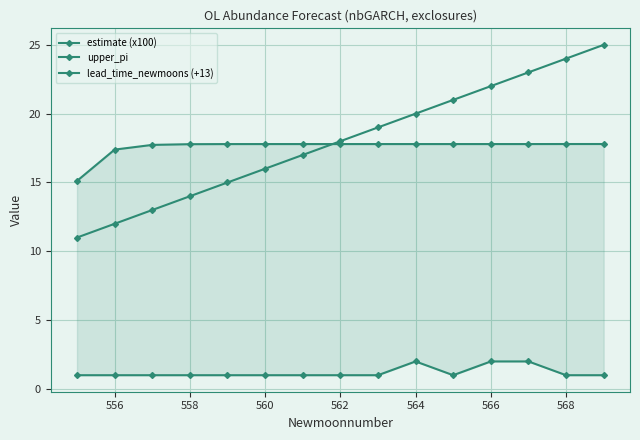

How many data points in lead_time_newmoons (+13) are above 18?

7